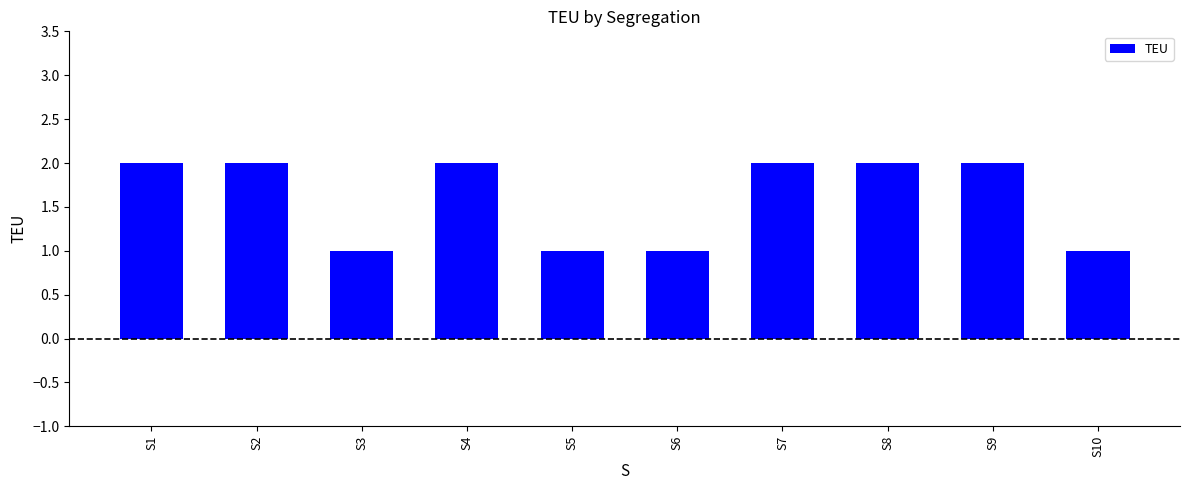

What is the value of the 8th bar from the left?

2